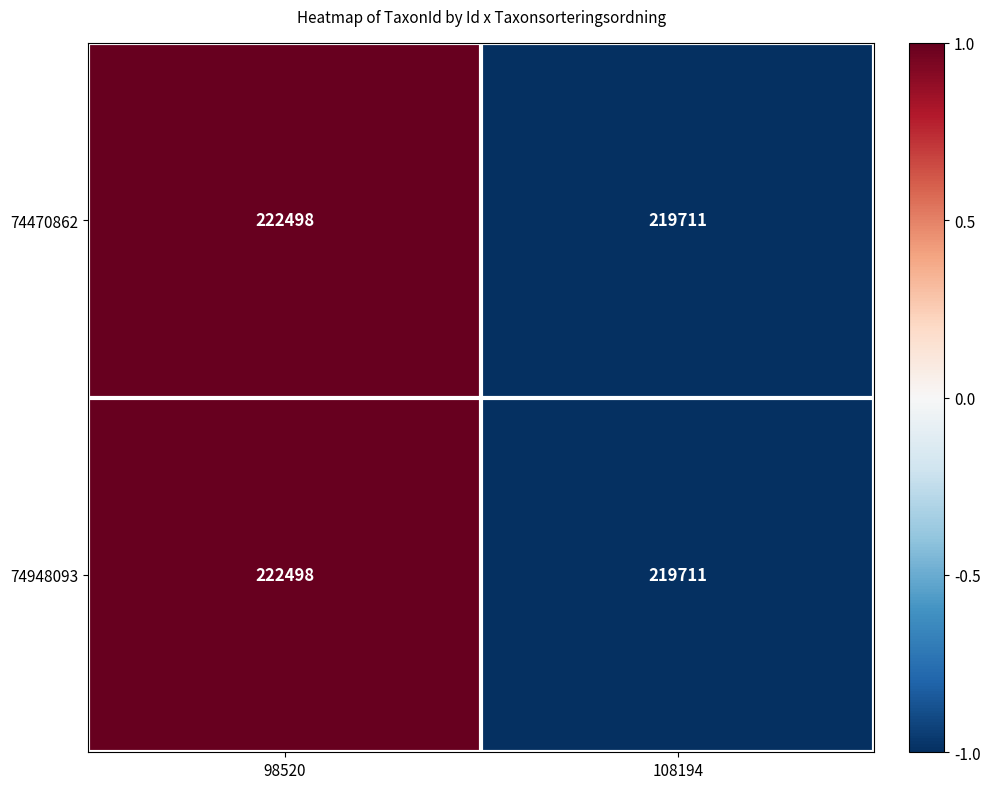

Reading left to right, what are all the values shown in this chart?

74470862: 222498	219711
74948093: 222498	219711